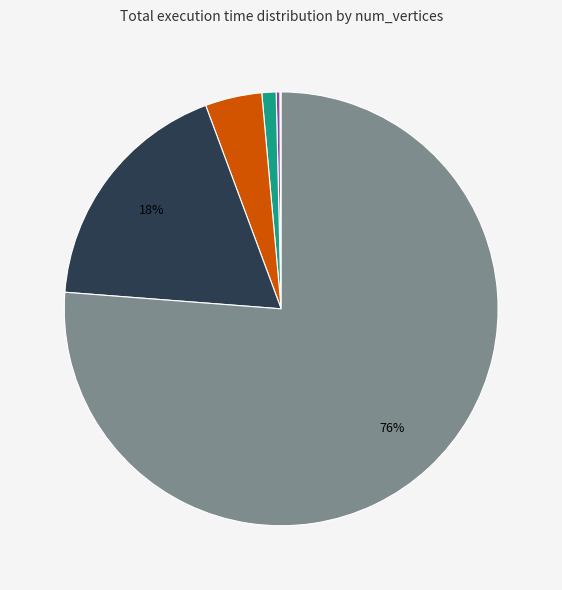

To the nearest percent, what is the average slice percentage?

10%